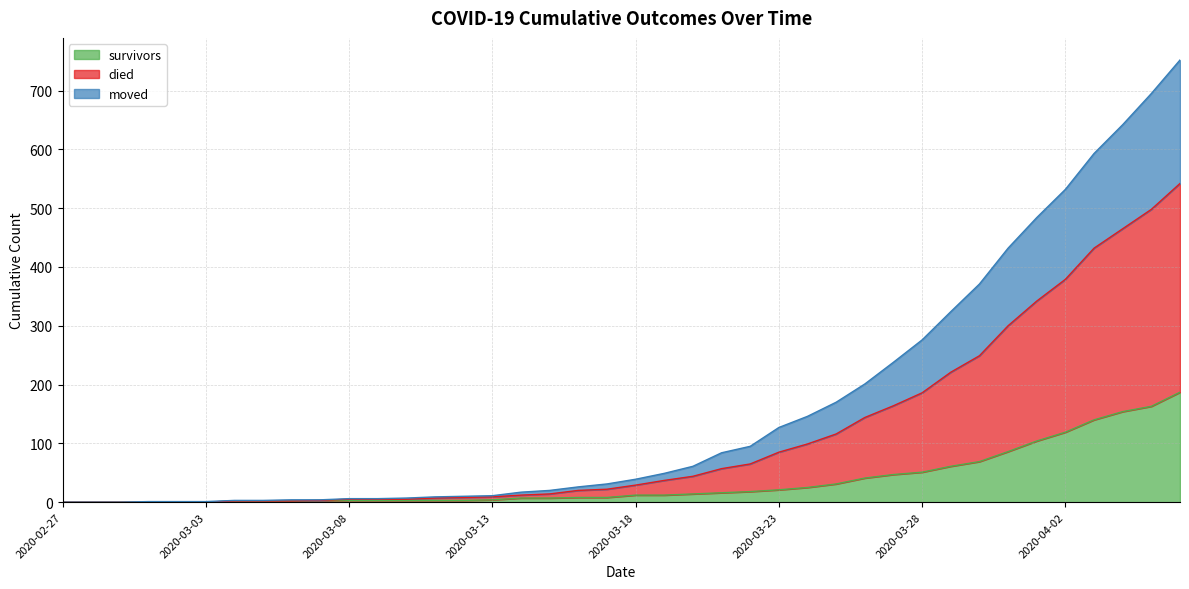

Which series has the largest range (max minus min)?

died